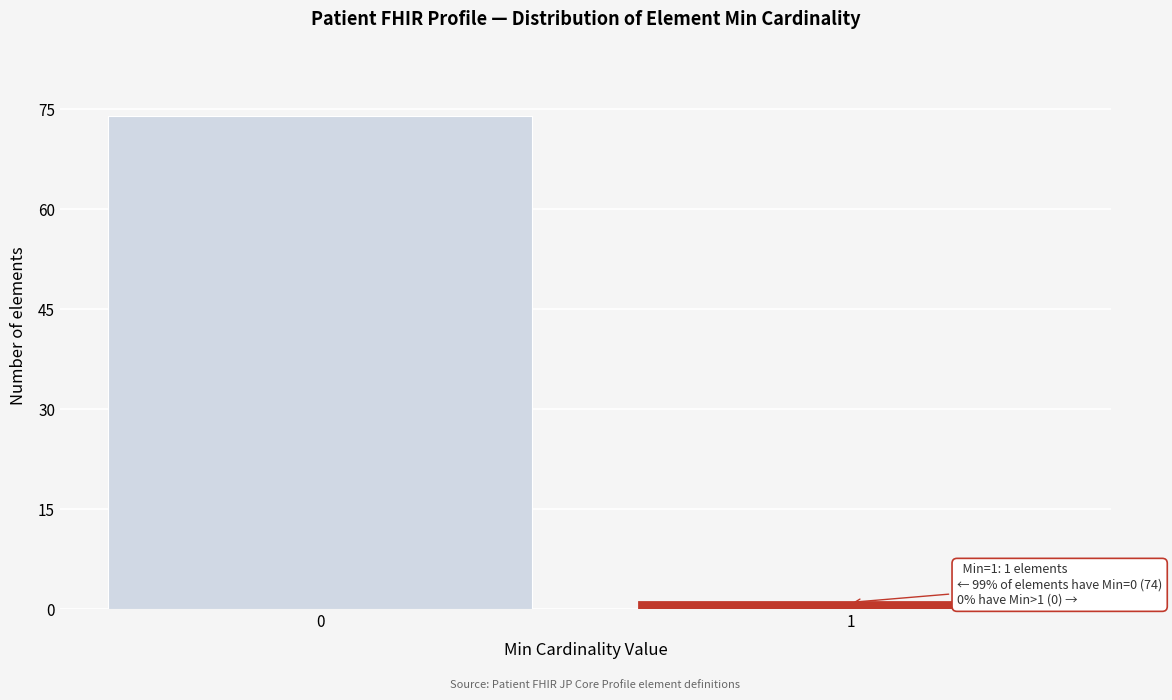

Reading left to right, transcribe all the data shown in this chart.

74	1